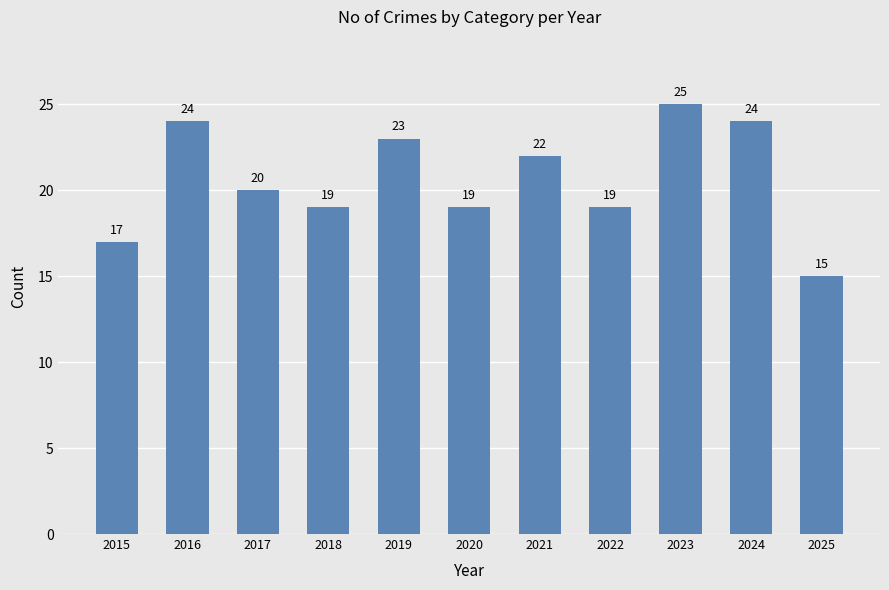

Reading left to right, extract all data points from this chart.

17	24	20	19	23	19	22	19	25	24	15